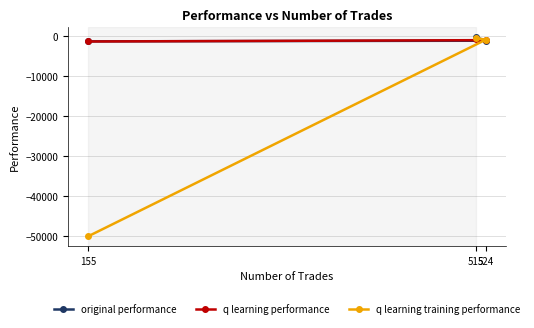

What is the difference between the original performance values at 155 and 524?

154.0